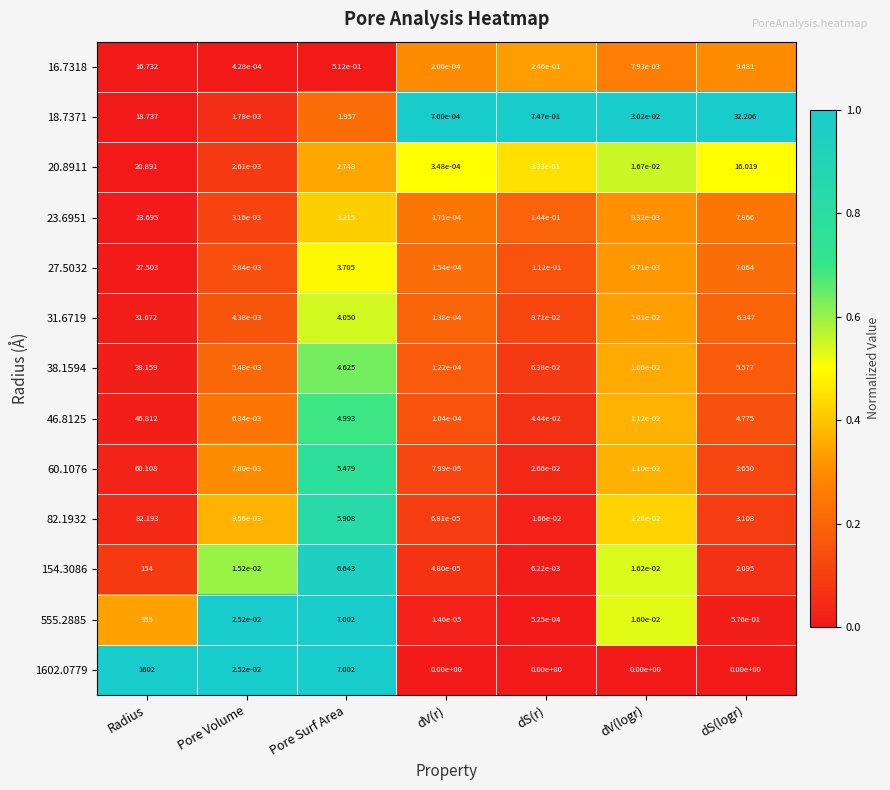

Which series has the largest total across all categories?

1602.0779